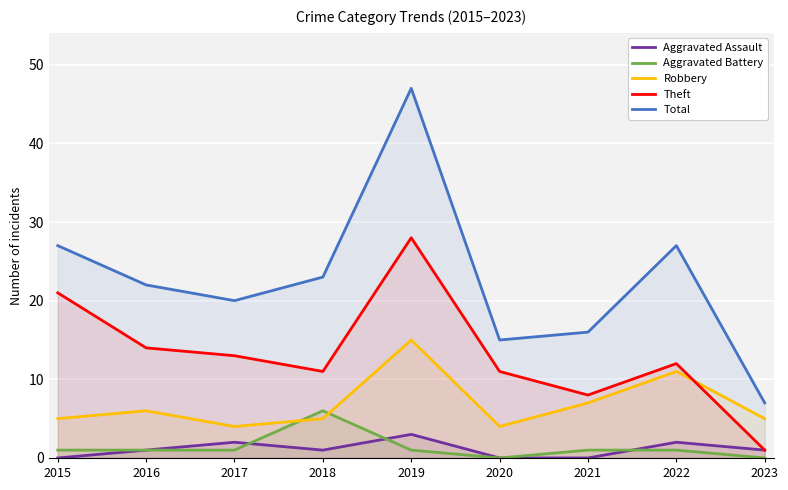

How many values in the Aggravated Assault series exceed 1?

3